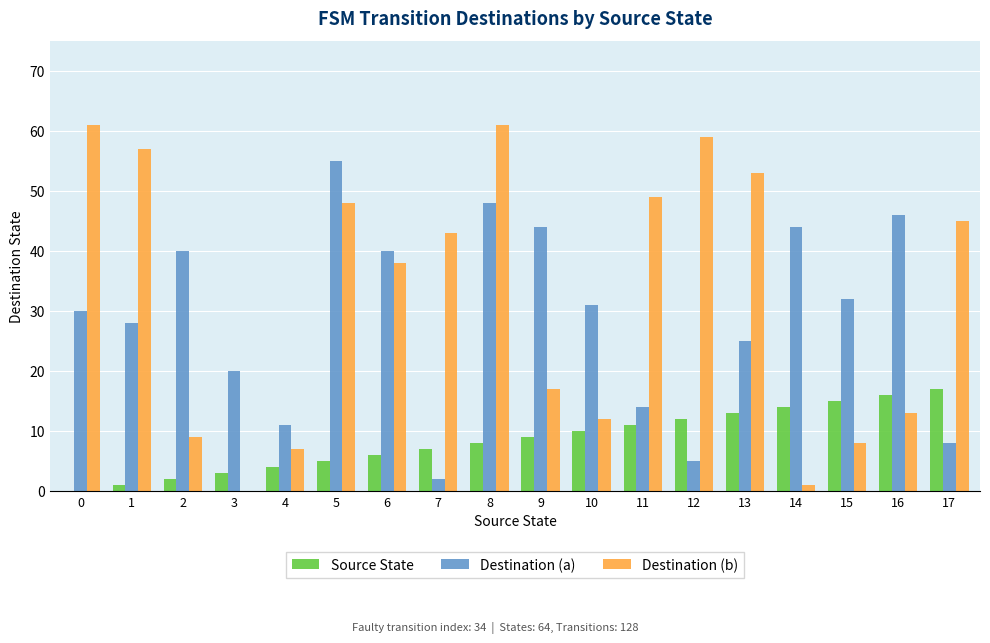

How many categories are shown in the chart?

18